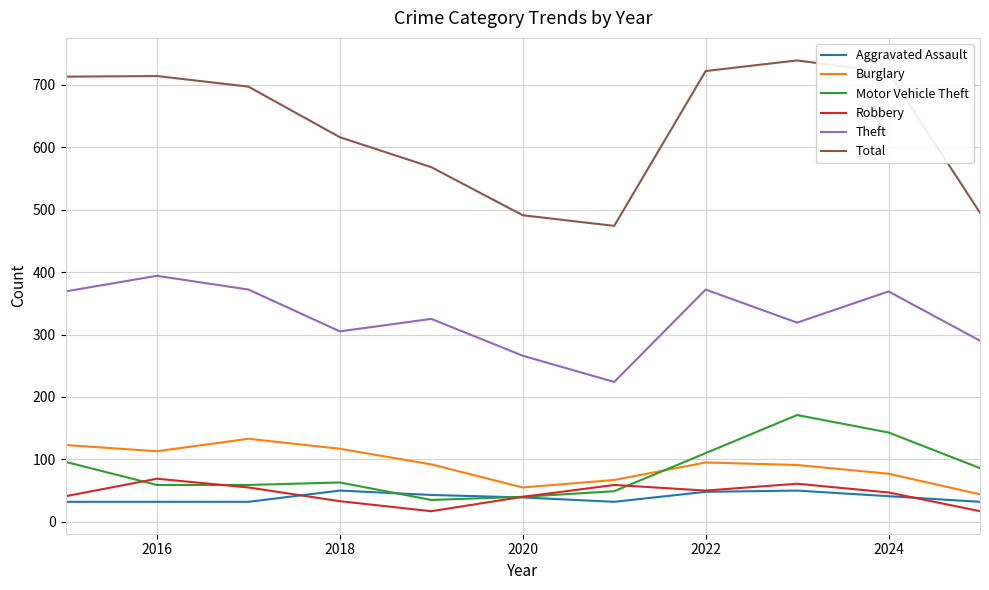

Which series has the largest range (max minus min)?

Total